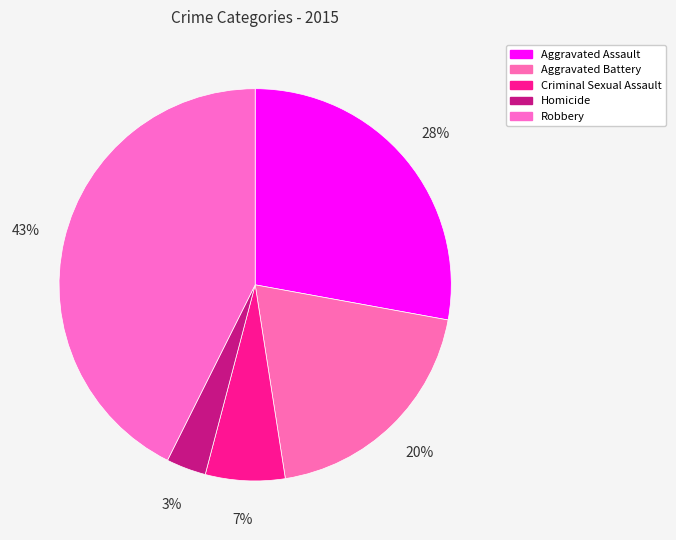

What is the largest slice in the pie chart?

Robbery